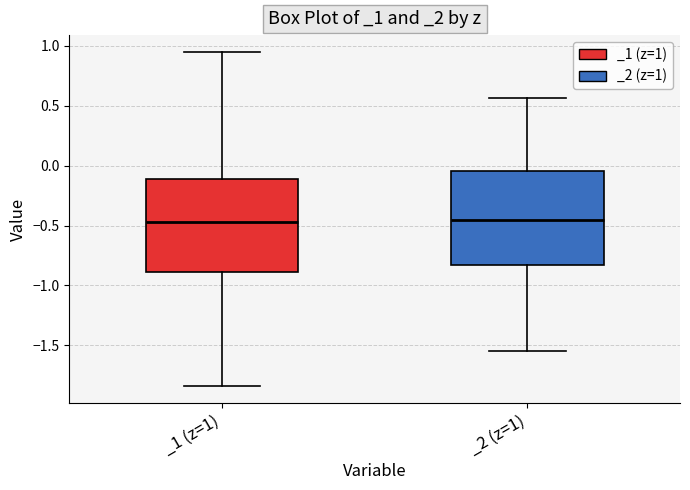

Reading left to right, transcribe this box plot: for each box, give where its median line is, the range the box spans, and where its two whiskers end, as read against the y-axis. The values are not printed on the chart, so give them approximately, as read against the axis.

_1 (z=1): median -0.45, box -0.90 to -0.10, whiskers -1.85 to 0.95
_2 (z=1): median -0.45, box -0.85 to -0.05, whiskers -1.55 to 0.55